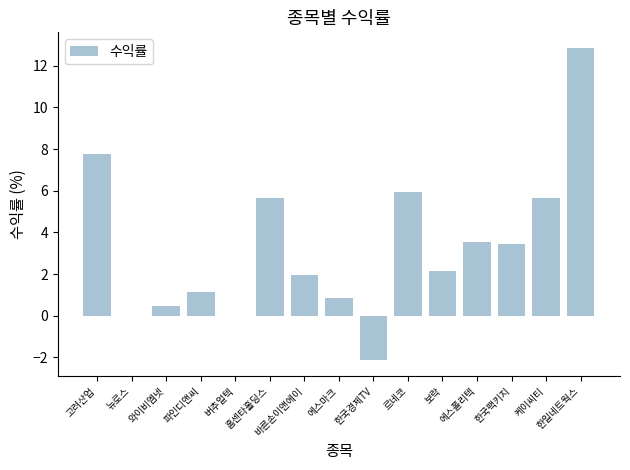

Is it true that the value at 보락 is 2.1?

True